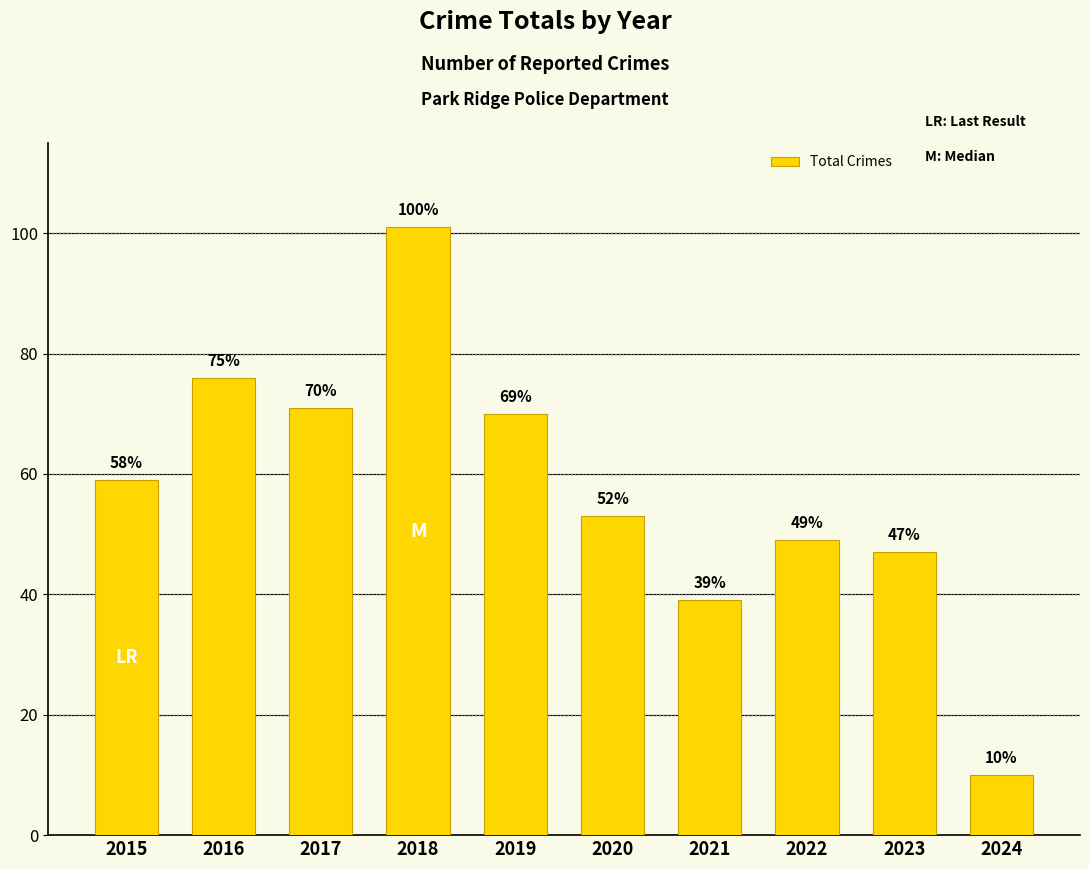

Between 2020 and 2023, which is larger?

2020